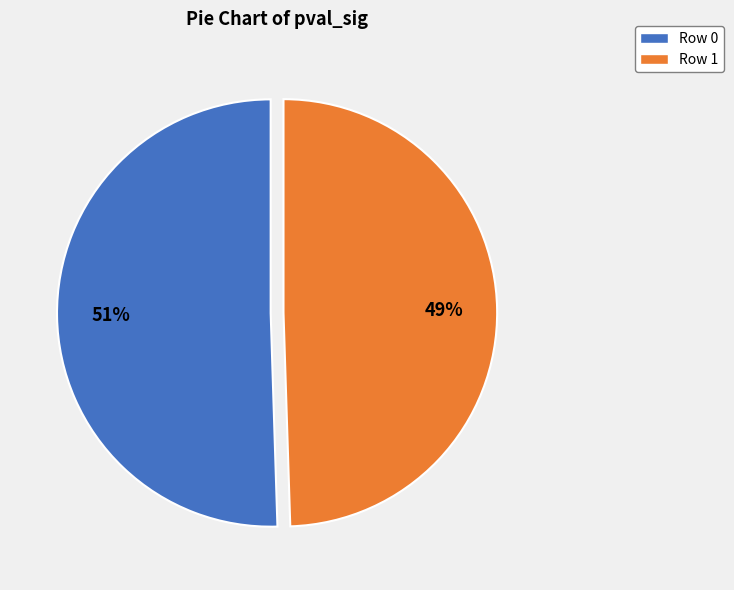

What percentage is the Row 1 slice, to the nearest percent?

49%